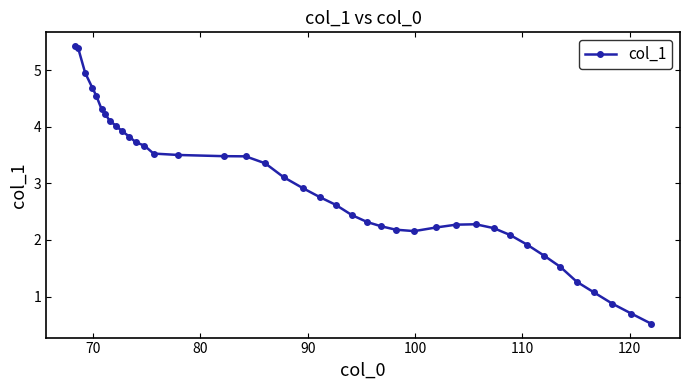

What is the difference between the second highest and second lowest values?

4.7